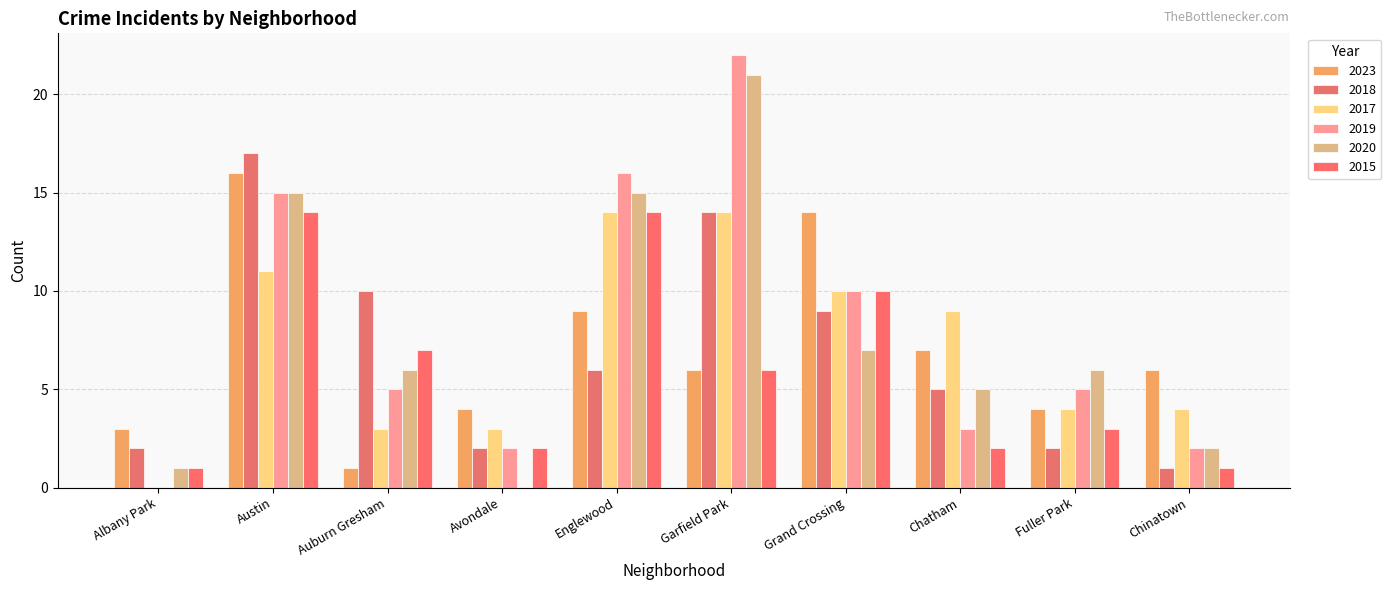

Where does the 2018 series first go above 6?

Austin